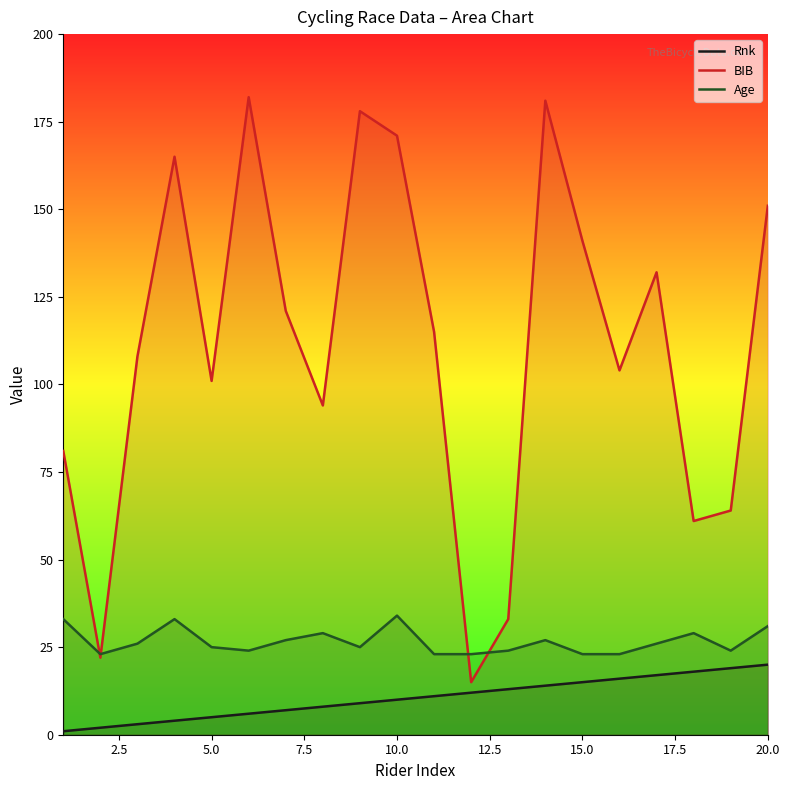

How many lines are shown in the chart?

3